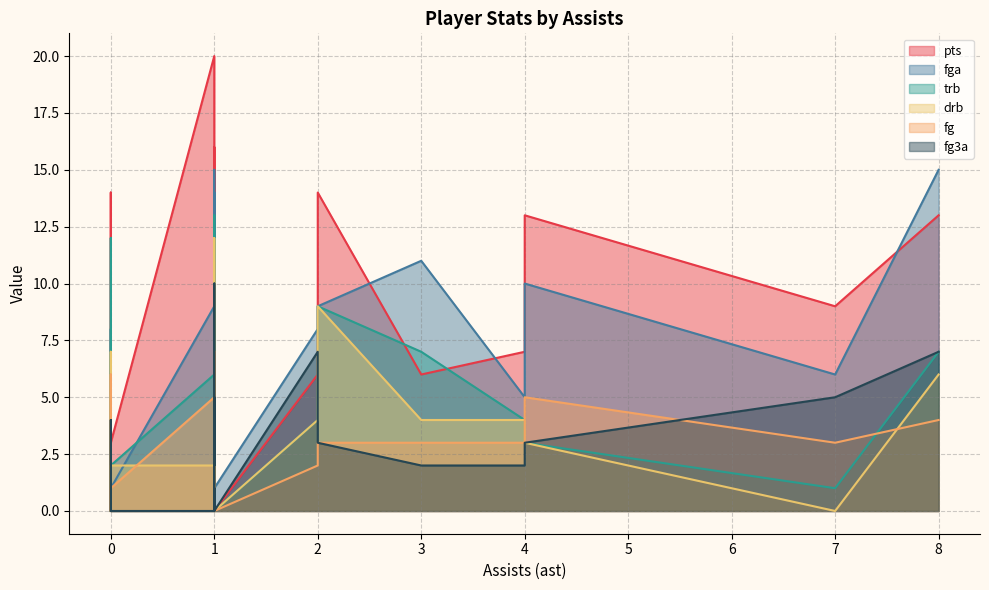

Reading right to left, transcribe all the data shown in this chart.

pts: 0=0	0=0	0=0	0=3	1=8	3=6	4=13	4=7	1=6	2=14	0=14	1=20	8=13	0=0	0=0	1=0	0=2	7=9	2=6	1=4	1=8	1=9	1=4	1=15	1=11	1=16
fga: 0=1	0=1	0=0	0=1	1=8	3=11	4=10	4=5	1=6	2=9	0=8	1=9	8=15	0=0	0=0	1=1	0=2	7=6	2=8	1=6	1=8	1=7	1=9	1=14	1=11	1=15
trb: 0=1	0=0	0=0	0=2	1=3	3=7	4=3	4=4	1=3	2=9	0=12	1=6	8=7	0=0	0=0	1=0	0=0	7=1	2=4	1=3	1=3	1=9	1=1	1=13	1=3	1=4
drb: 0=0	0=0	0=0	0=2	1=3	3=4	4=3	4=4	1=3	2=9	0=7	1=2	8=6	0=0	0=0	1=0	0=0	7=0	2=4	1=3	1=2	1=7	1=1	1=12	1=2	1=3
fg: 0=0	0=0	0=0	0=1	1=4	3=3	4=5	4=3	1=2	2=3	0=6	1=5	8=4	0=0	0=0	1=0	0=0	7=3	2=2	1=2	1=4	1=4	1=2	1=4	1=4	1=7
fg3a: 0=0	0=0	0=0	0=0	1=2	3=2	4=3	4=2	1=3	2=3	0=4	1=0	8=7	0=0	0=0	1=0	0=0	7=5	2=7	1=1	1=1	1=0	1=4	1=10	1=2	1=5